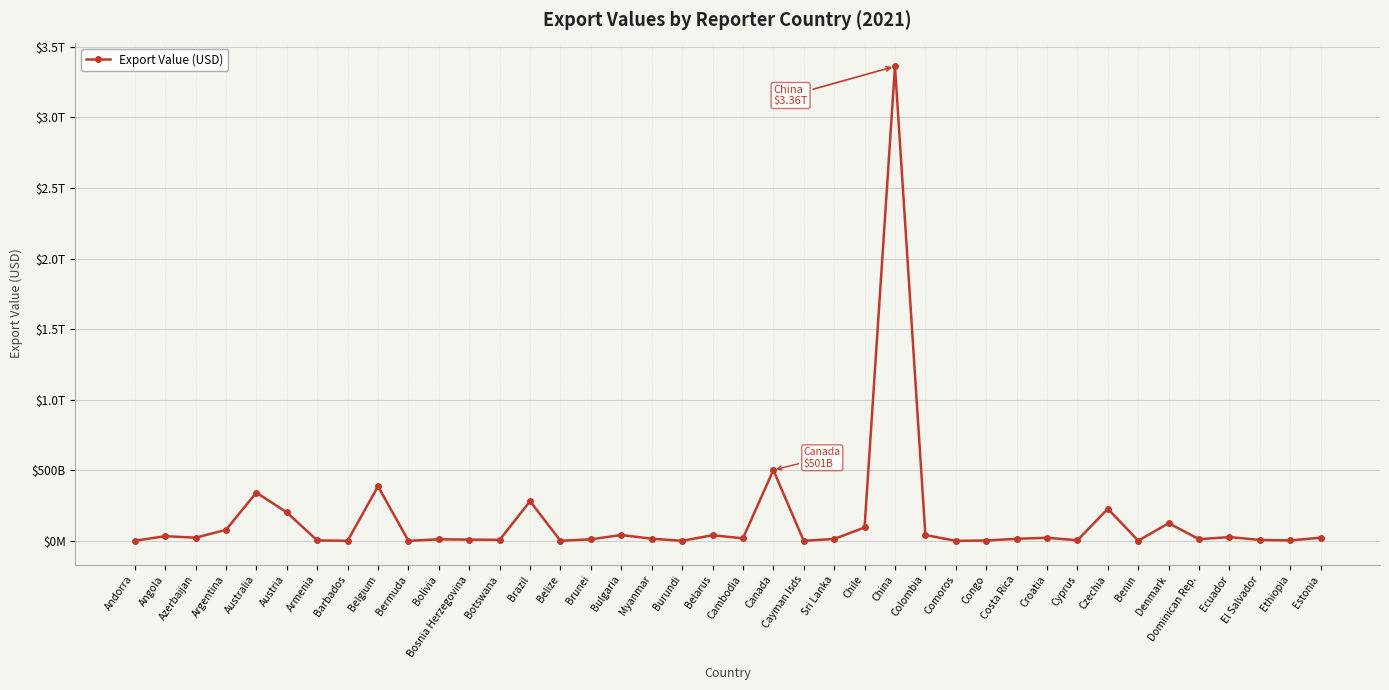

Does the chart have visible grid lines?

Yes